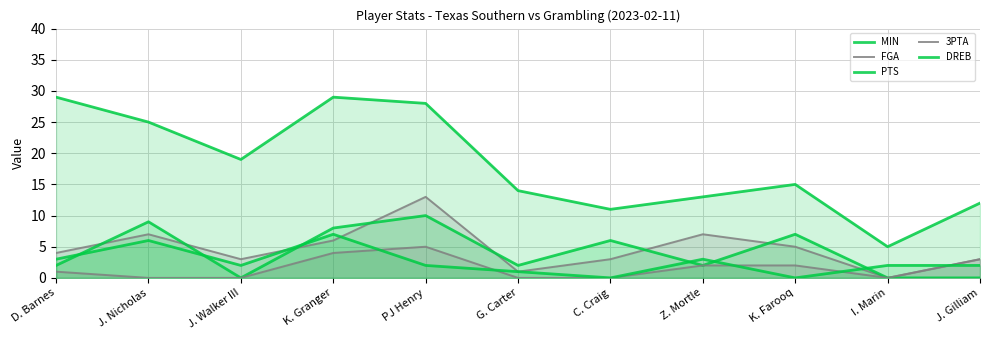

Does the chart display data point markers on the line(s)?

No